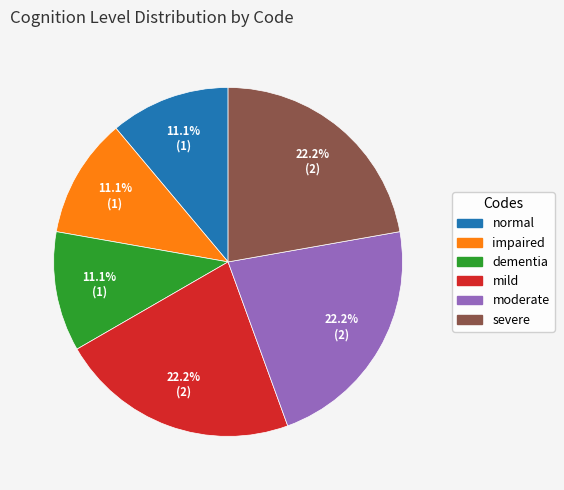

Between severe and impaired, which is larger?

severe